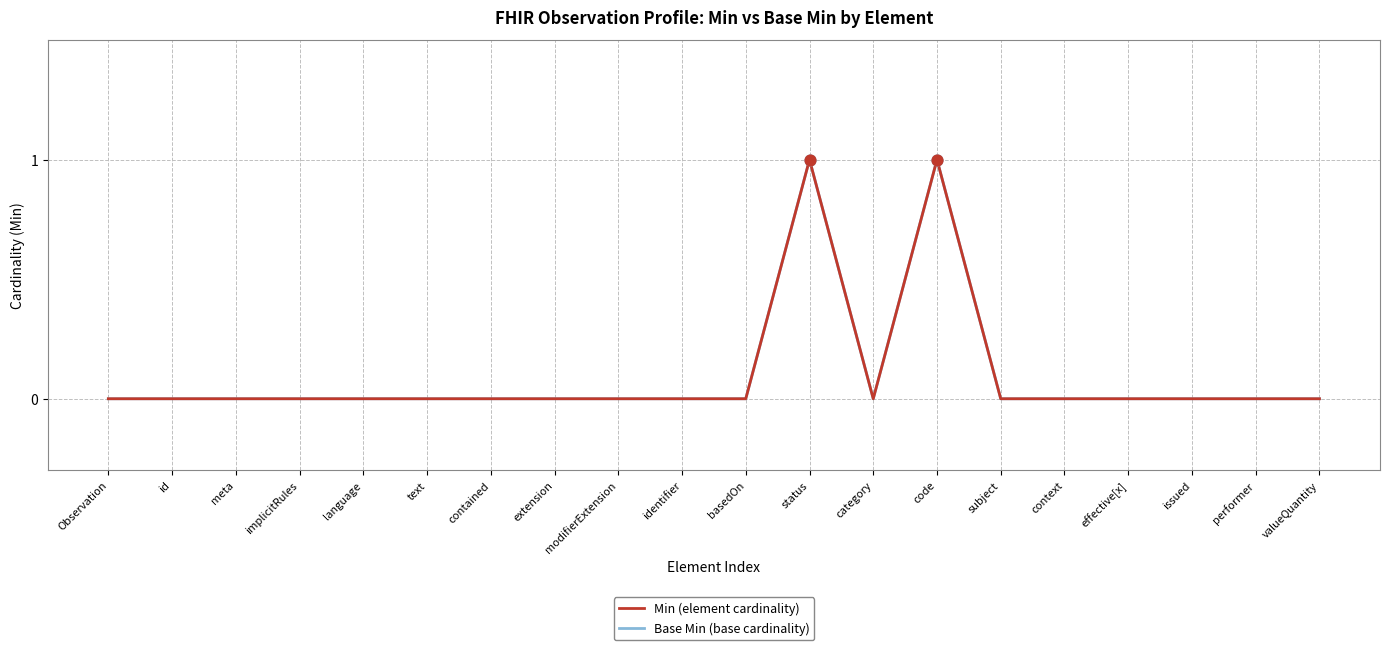

At how many categories does at least one series exceed 0?

2